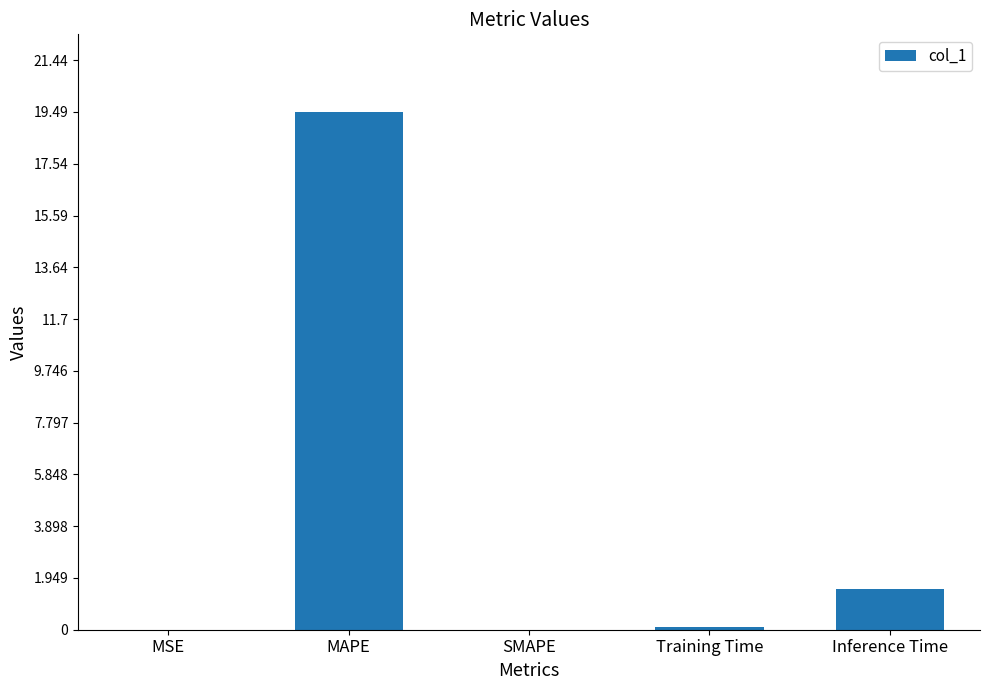

Which category has the highest value across all series?

MAPE